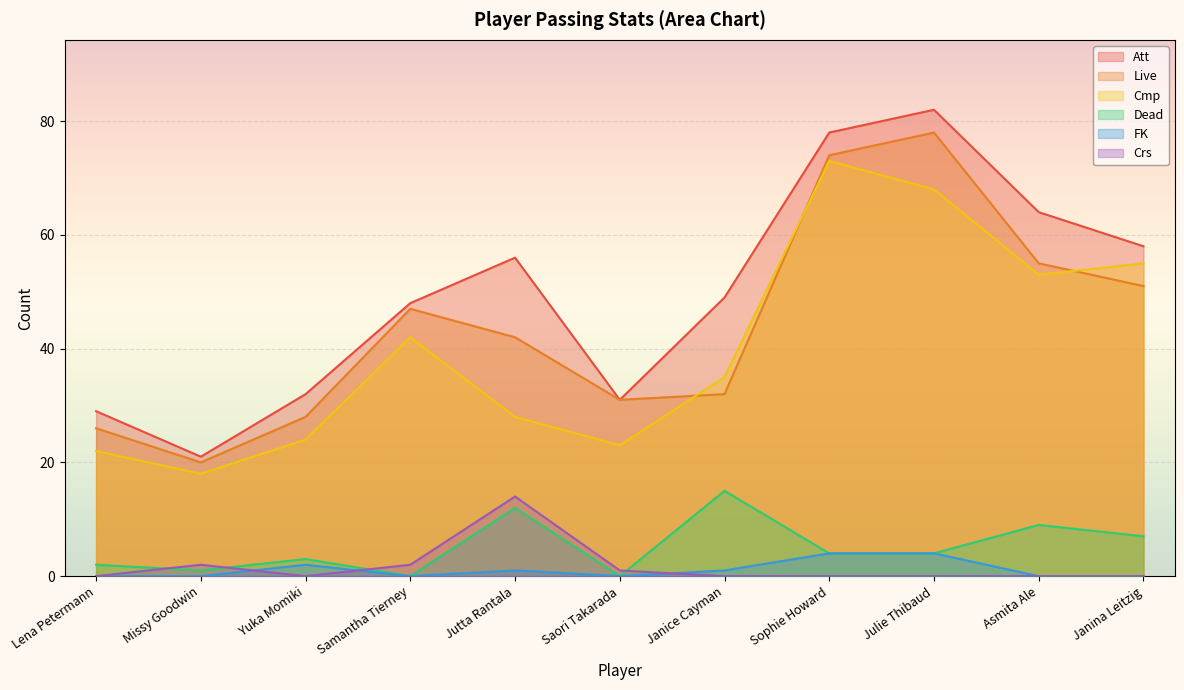

At which category is the sum across all series the highest?

Julie Thibaud